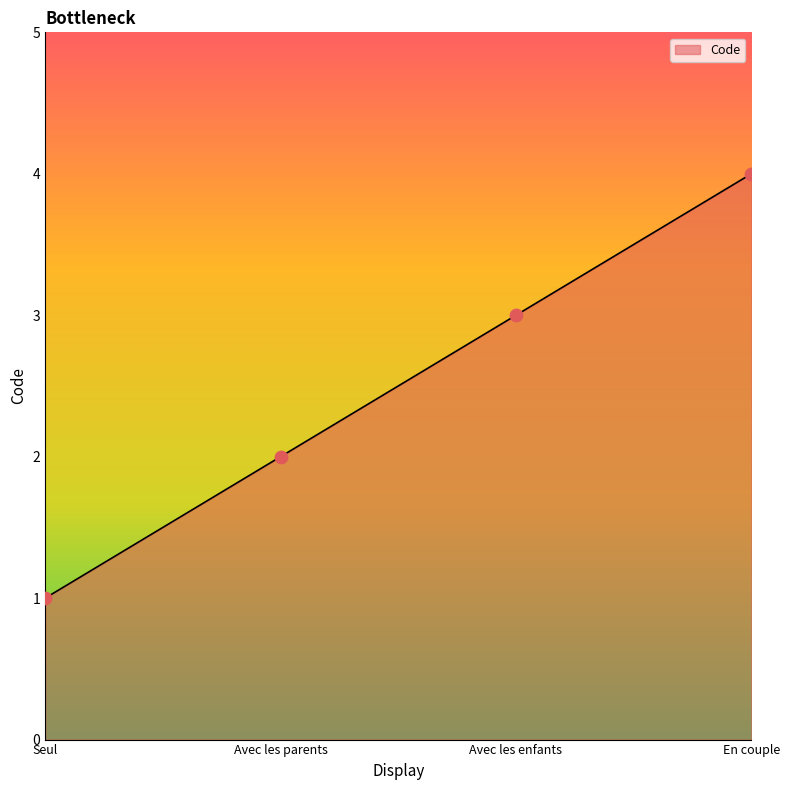

What is the change in value from Seul to Avec les enfants?

+2